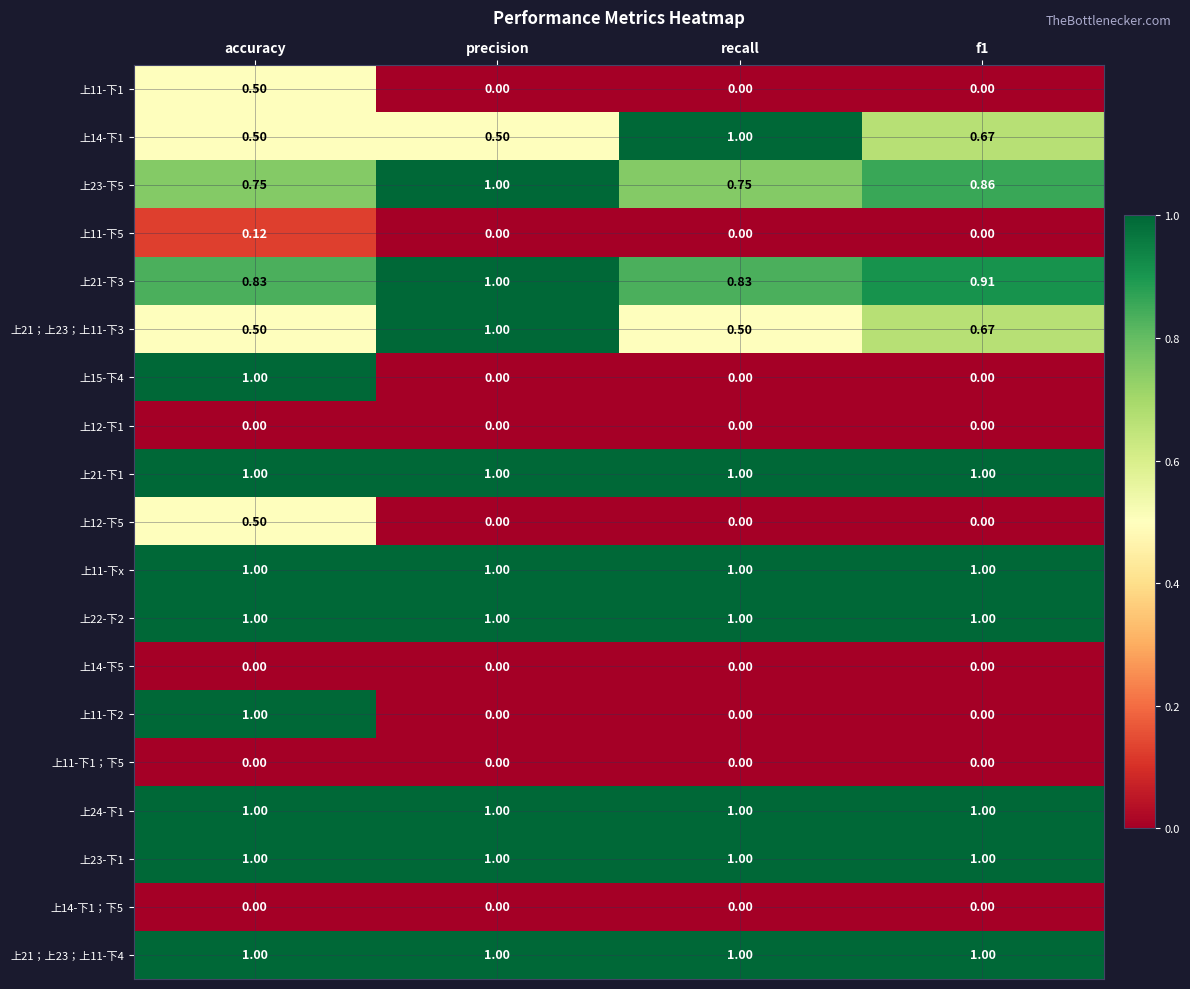

At which category is the sum across all series the highest?

accuracy